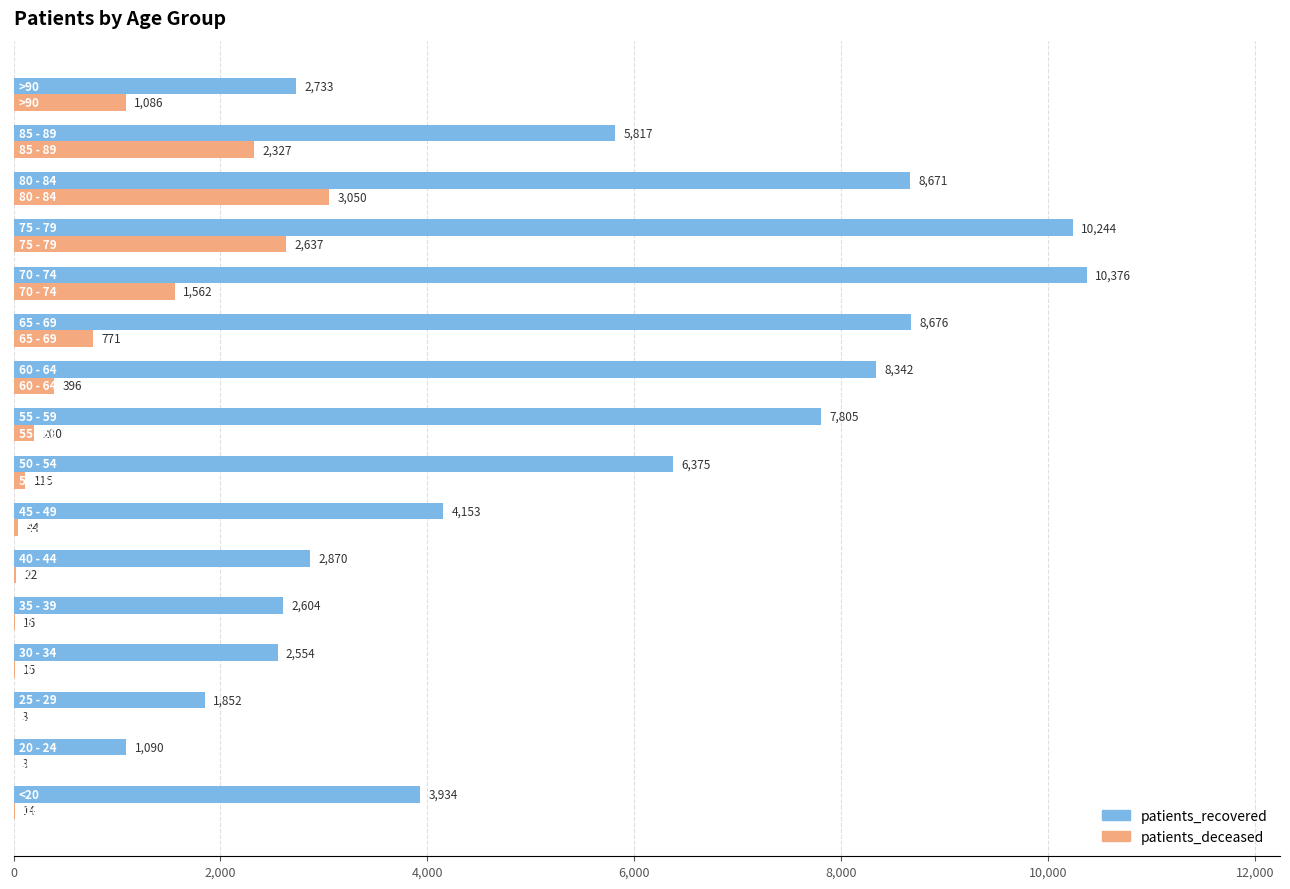

What are all the series names shown in the legend?

patients_recovered, patients_deceased